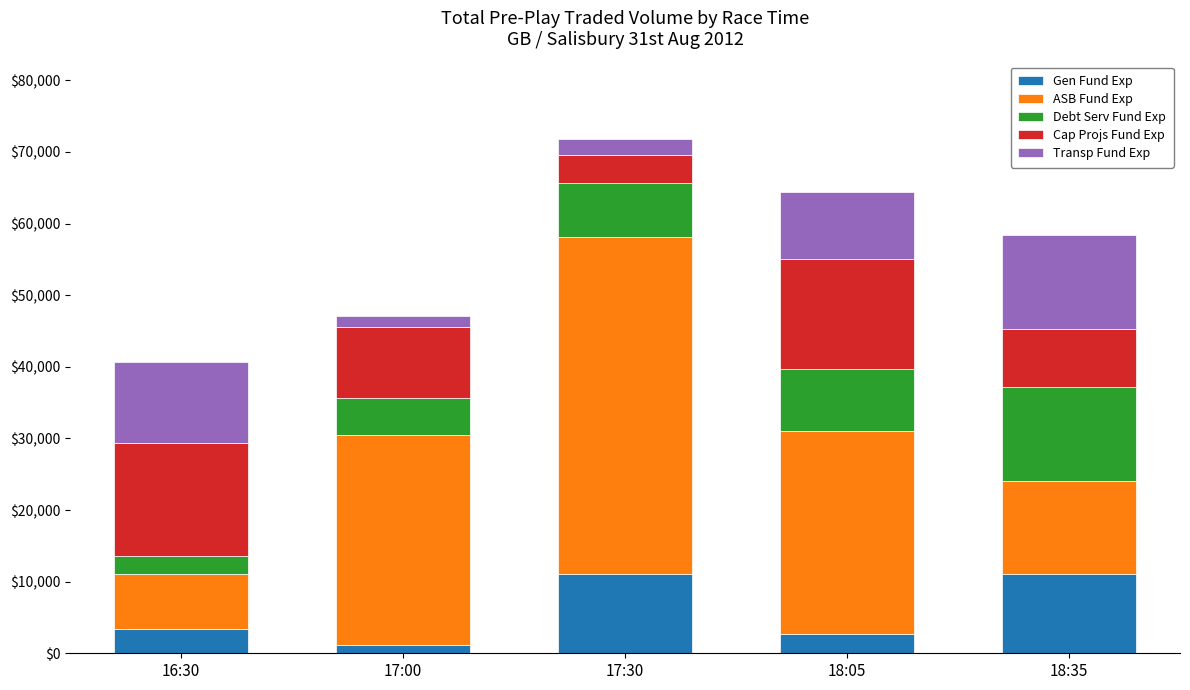

What is the sum of the Gen Fund Exp values at 16:30 and 18:05?

5994.3